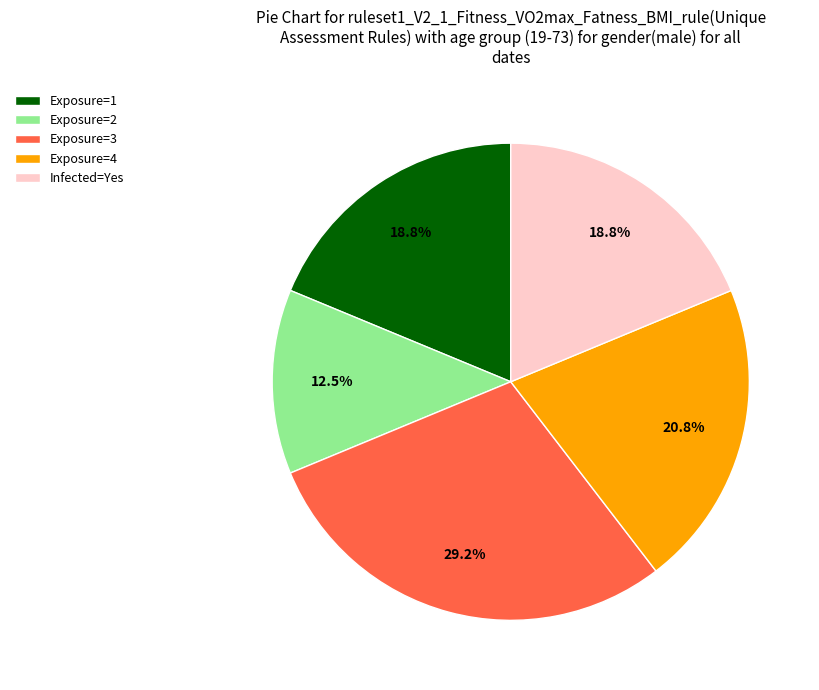

Which has a higher value, Exposure=3 or Exposure=4?

Exposure=3